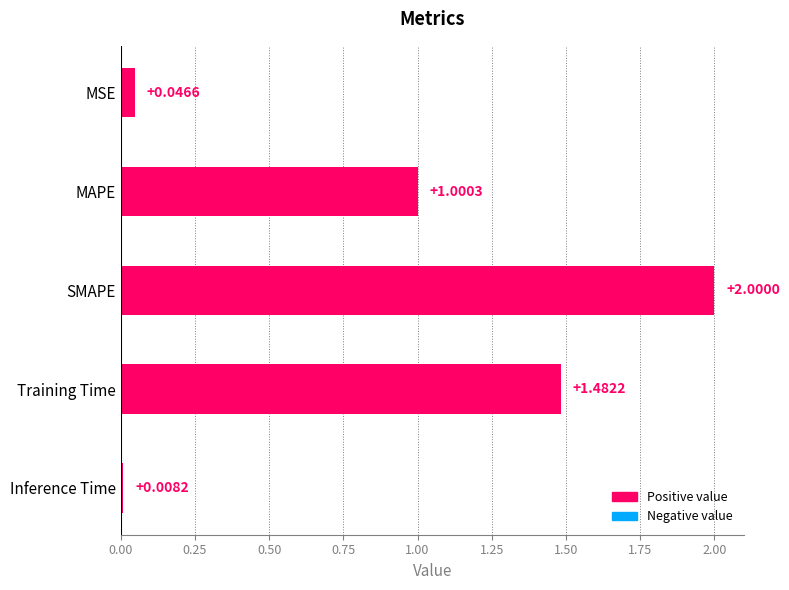

What is the average value?

0.9